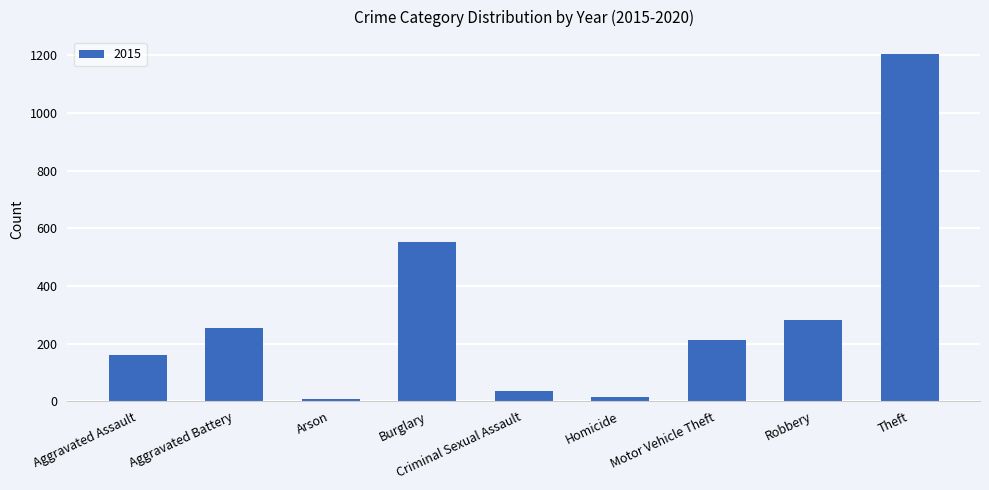

What is the approximate value at Burglary?

553